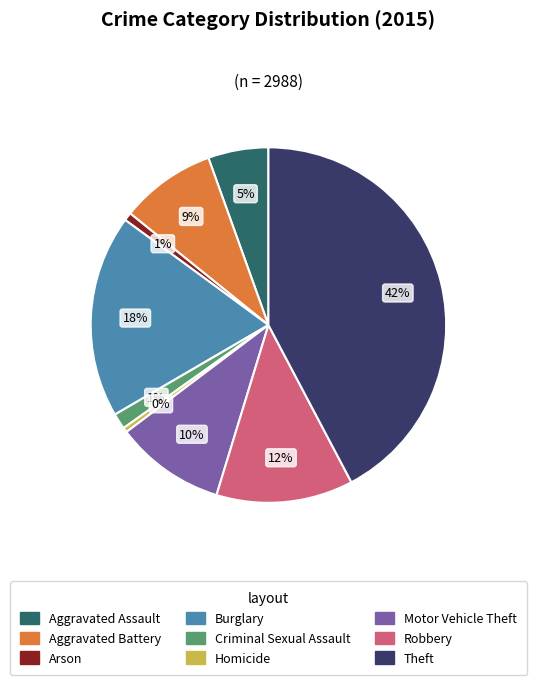

What is the largest slice in the pie chart?

Theft